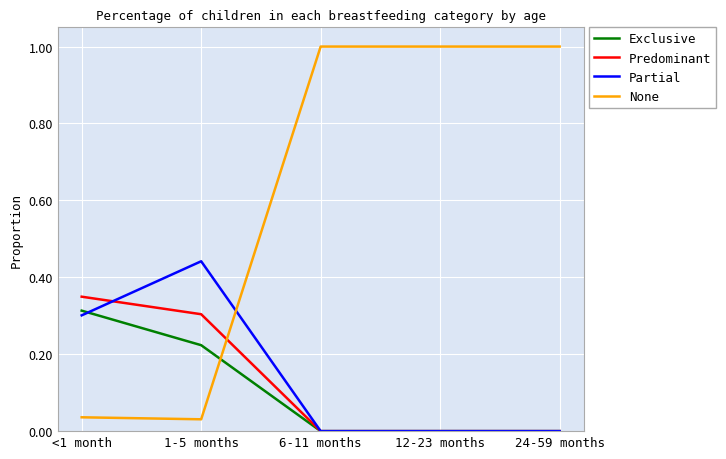

At how many categories does at least one series exceed 0?

5